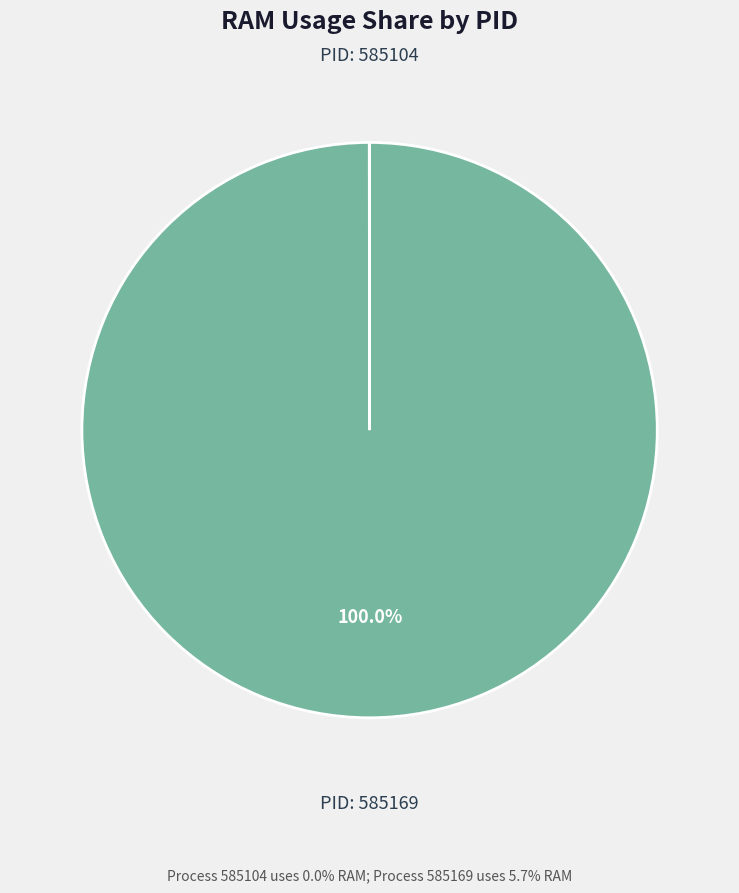

Is there a majority slice in this chart?

Yes